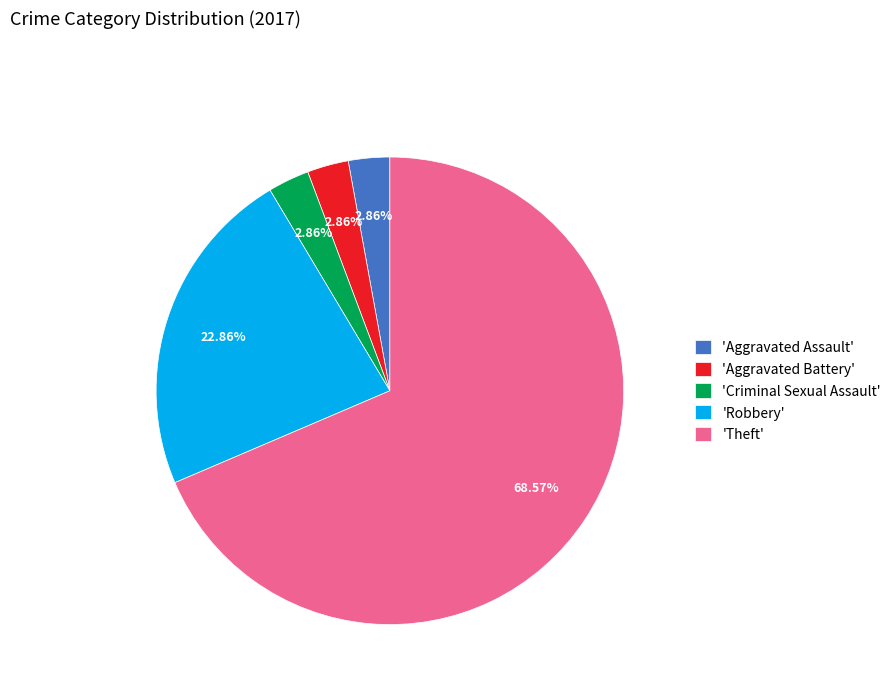

Is there a majority slice in this chart?

Yes